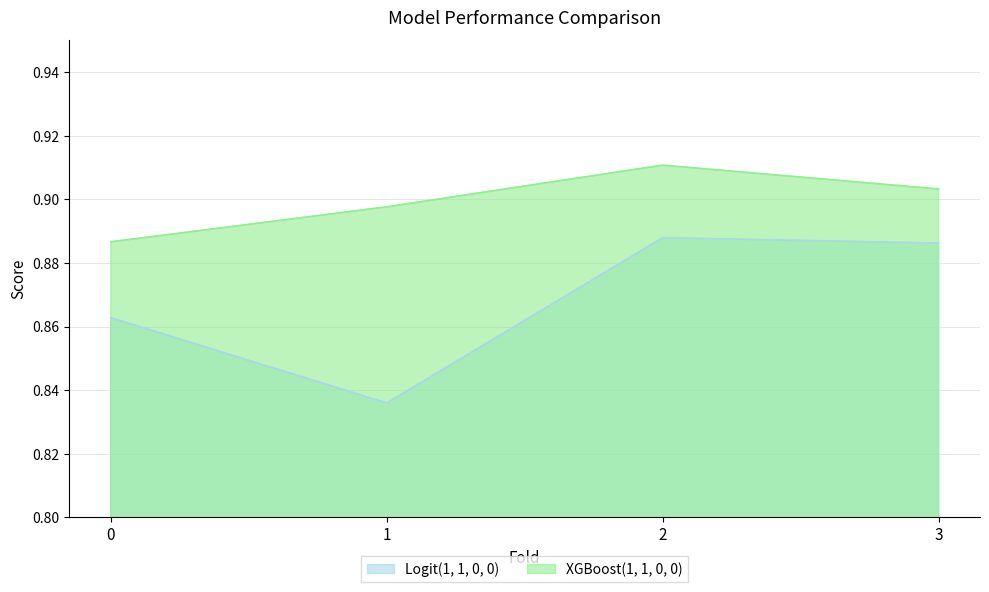

Reading left to right, what are all the values shown in this chart?

Logit(1, 1, 0, 0): 0=0.9	1=0.8	2=0.9	3=0.9
XGBoost(1, 1, 0, 0): 0=0.9	1=0.9	2=0.9	3=0.9